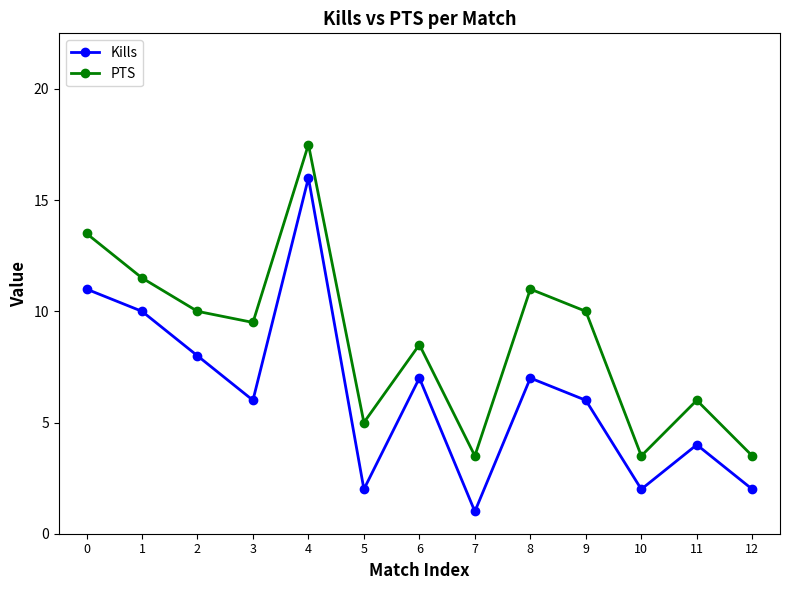

How many data points in PTS are less than 9?

6